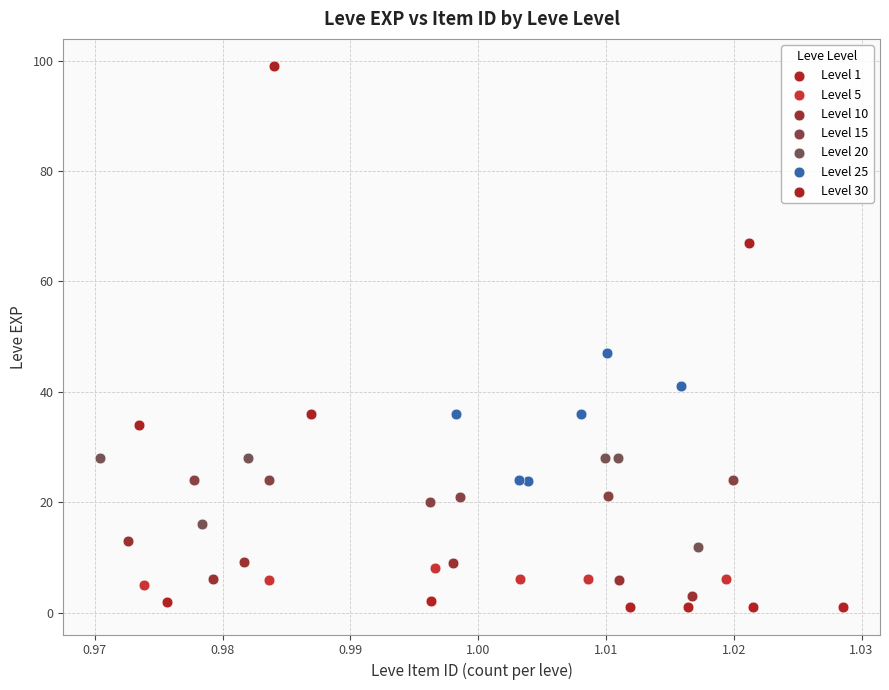

Which series has the largest Y range (max minus min)?

Level 30